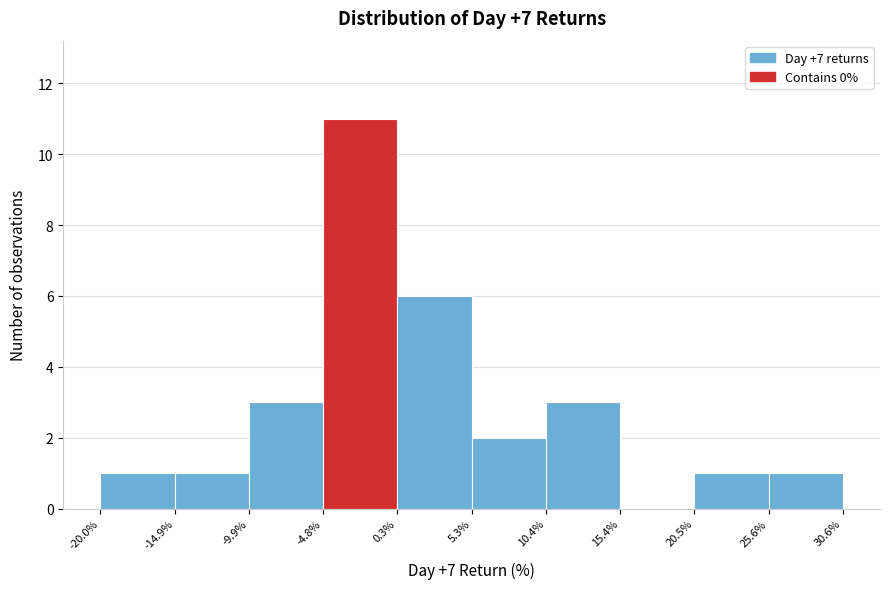

Reading left to right, list every bar in this chart as the range it spans on the x-axis followed by its height. The values are not printed on the chart, so give them approximately, as read against the axis.

-20.0% to -14.9%: 1
-14.9% to -9.9%: 1
-9.9% to -4.8%: 3
-4.8% to 0.3%: 11
0.3% to 5.3%: 6
5.3% to 10.4%: 2
10.4% to 15.4%: 3
15.4% to 20.5%: 0
20.5% to 25.6%: 1
25.6% to 30.6%: 1